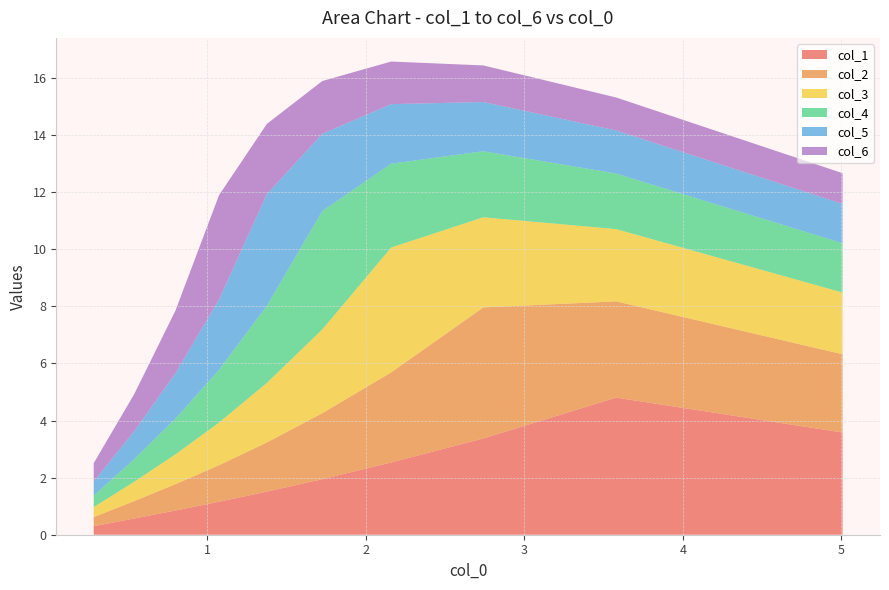

What is the maximum value for col_1?

4.8